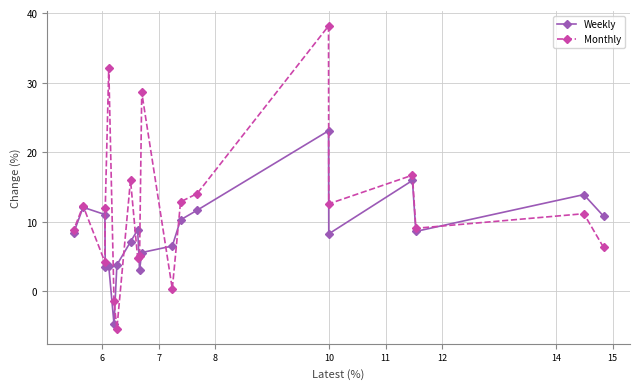

Which series has the largest total across all categories?

Monthly